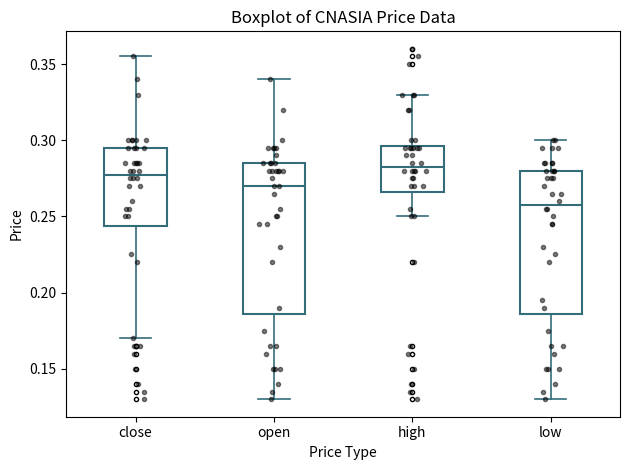

Where is the upper edge of the box for close on the y-axis? The values are not printed on the chart, so give them approximately, as read against the axis.

0.295